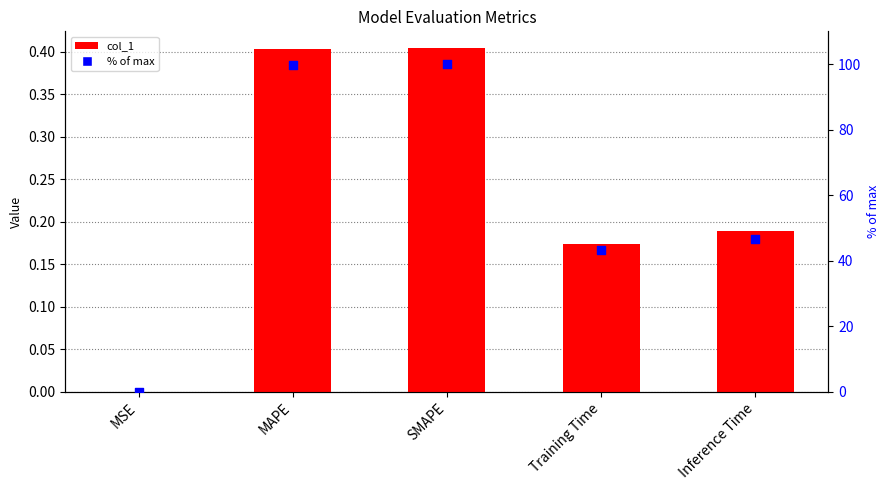

What are all the series names shown in the legend?

col_1, % of max